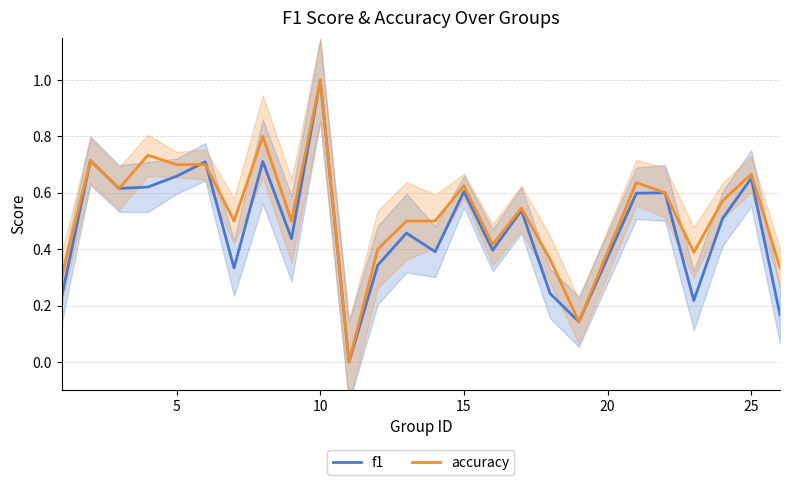

What is the maximum value for accuracy?

1.0